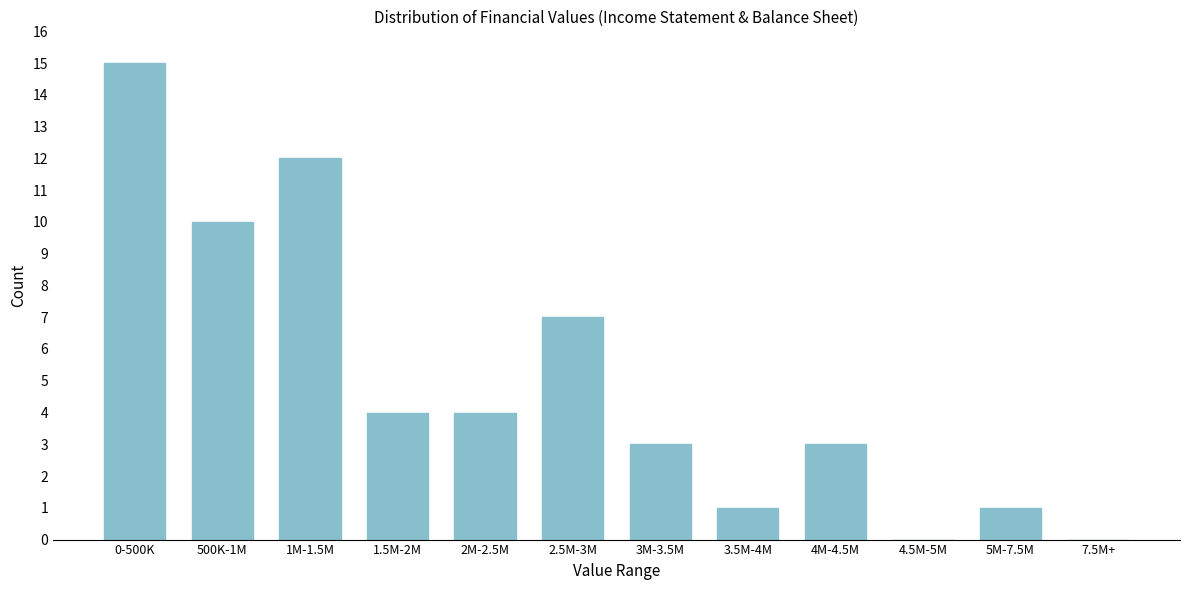

Reading left to right, transcribe all the data shown in this chart.

0-500K=15	500K-1M=10	1M-1.5M=12	1.5M-2M=4	2M-2.5M=4	2.5M-3M=7	3M-3.5M=3	3.5M-4M=1	4M-4.5M=3	4.5M-5M=0	5M-7.5M=1	7.5M+=0